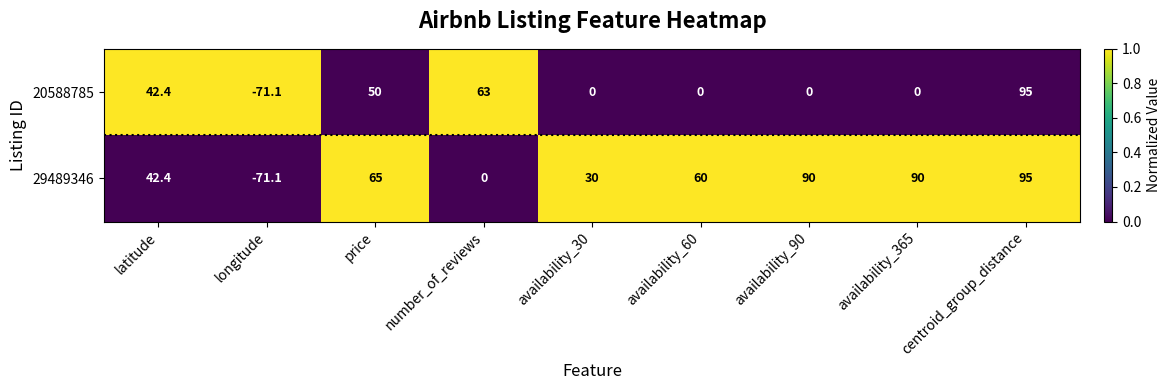

At which category is the sum across all series the highest?

centroid_group_distance